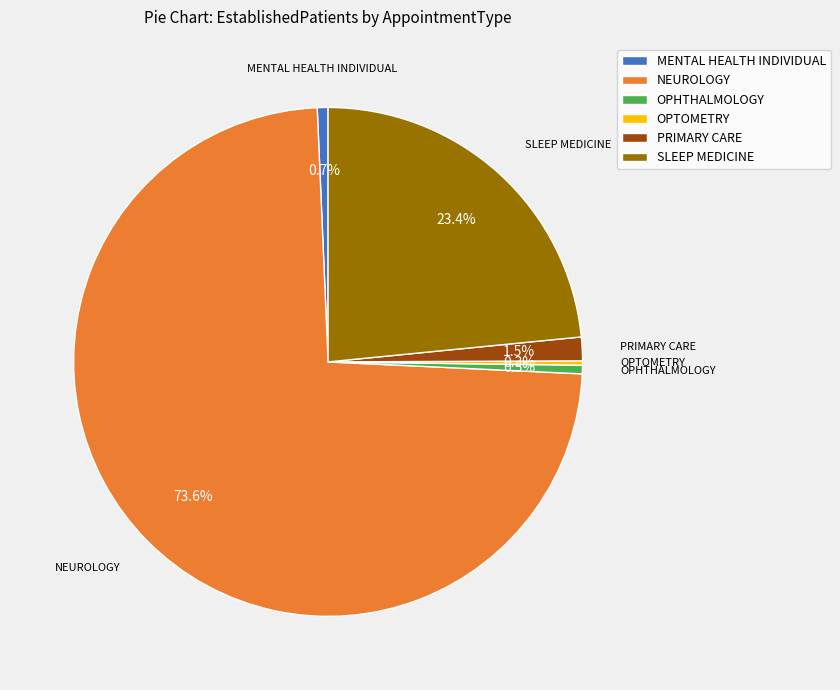

Which category has the biggest portion of the pie?

NEUROLOGY